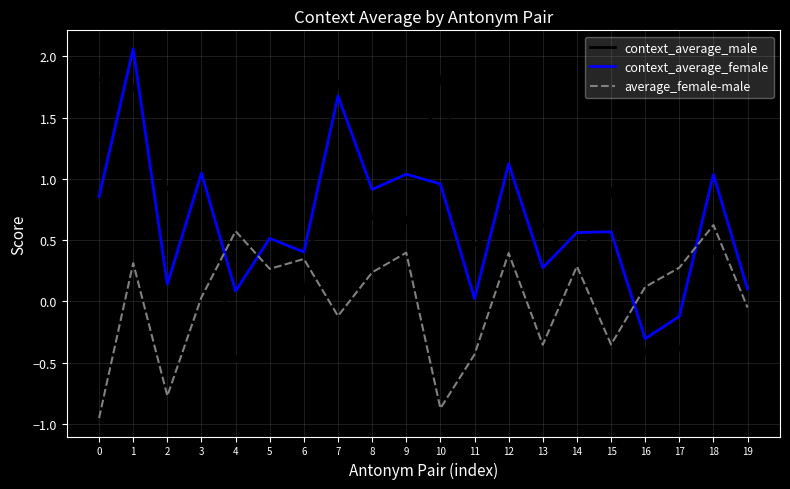

Is this an area chart (filled region under the line)?

No